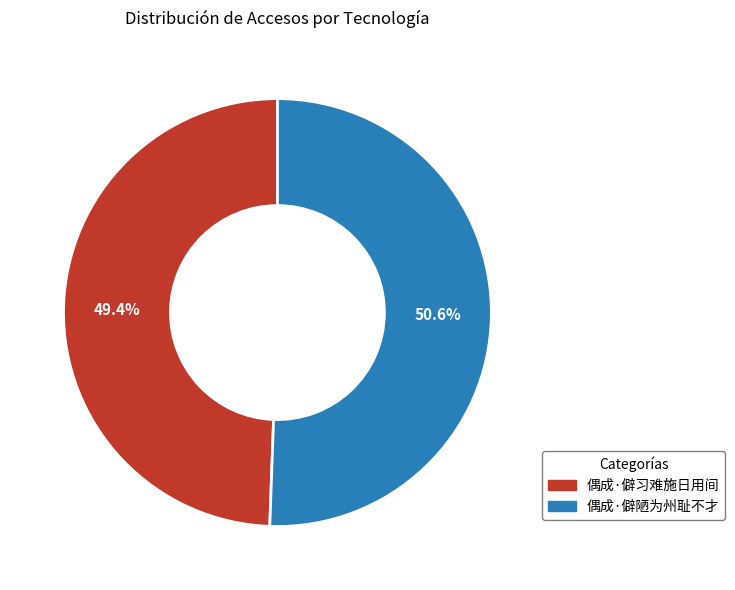

To the nearest percent, what is the difference between the largest and smallest slice percentages?

1%